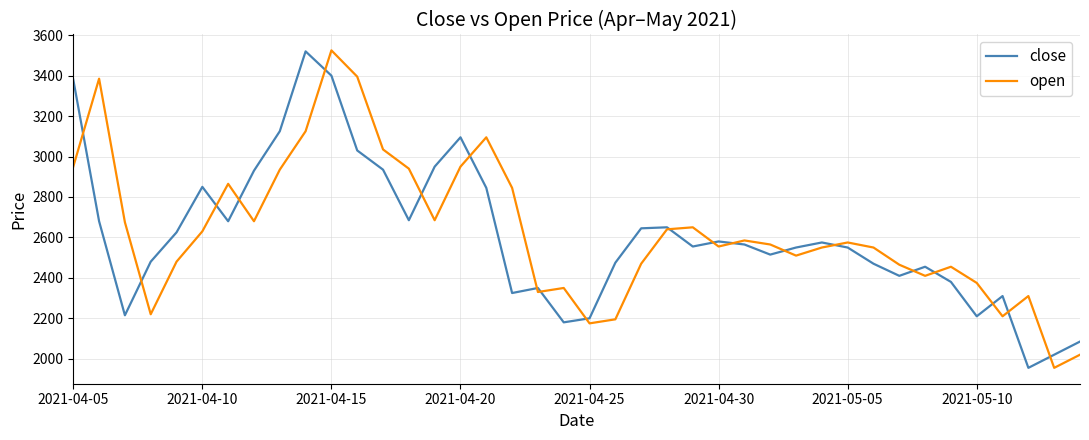

What is the minimum value shown in the chart?

1955